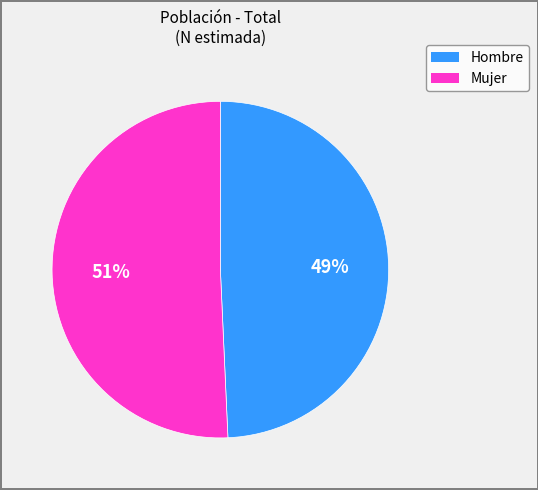

To the nearest percent, what is the average slice percentage?

50%